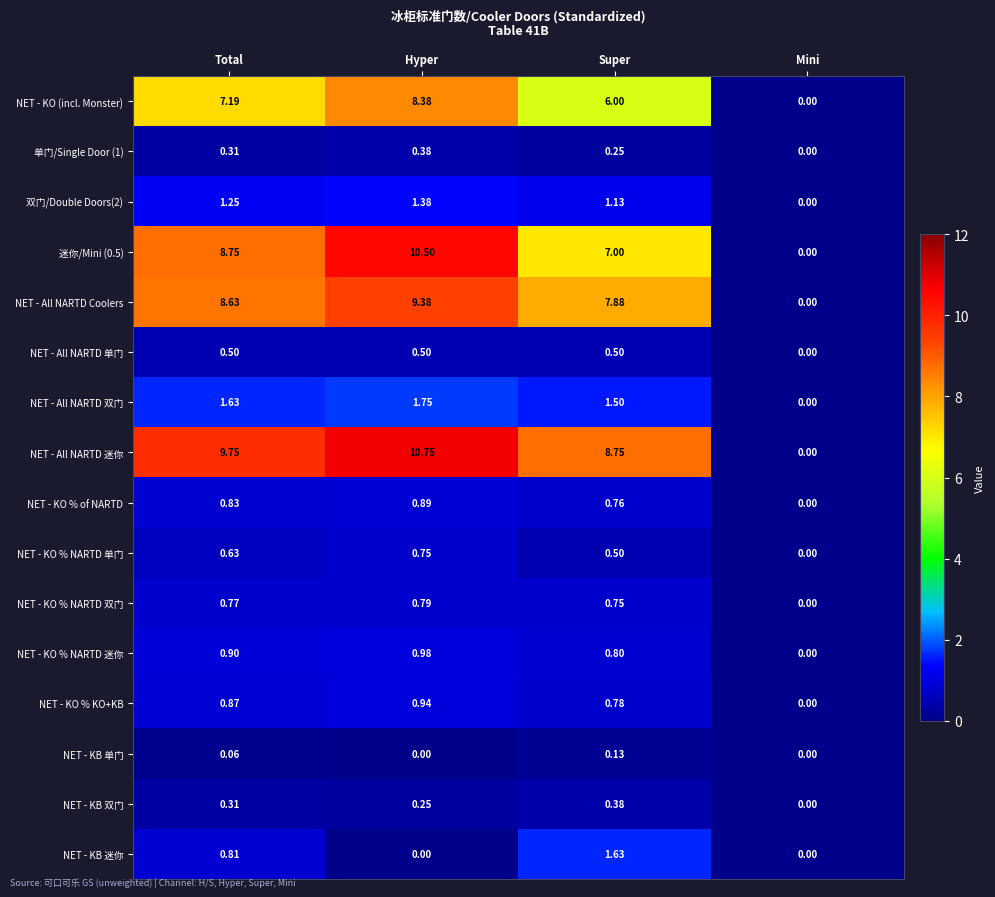

Rank the categories by NET - KO (incl. Monster) value from lowest to highest.

Mini, Super, Total, Hyper